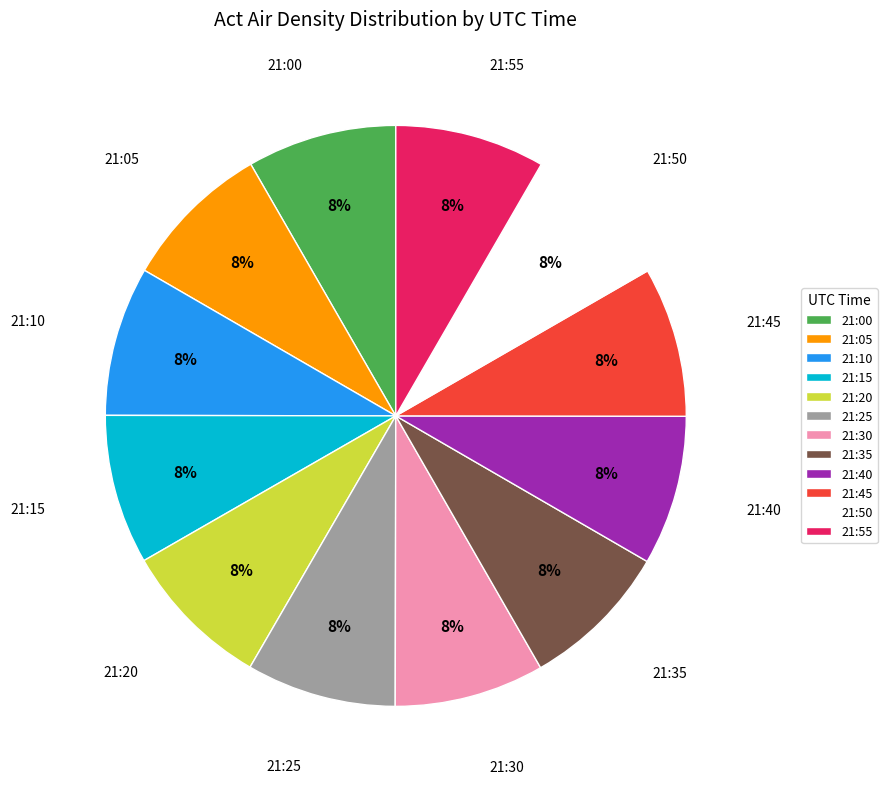

To the nearest percent, what is the combined percentage of 21:55 and 21:50?

17%